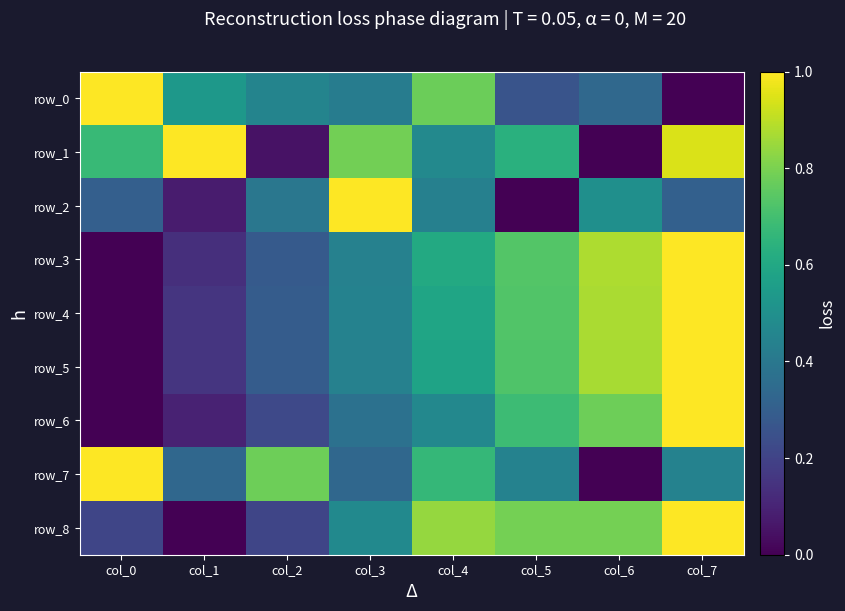

List the series in order of their peak value, lowest first.

row_0, row_1, row_2, row_3, row_4, row_5, row_6, row_7, row_8